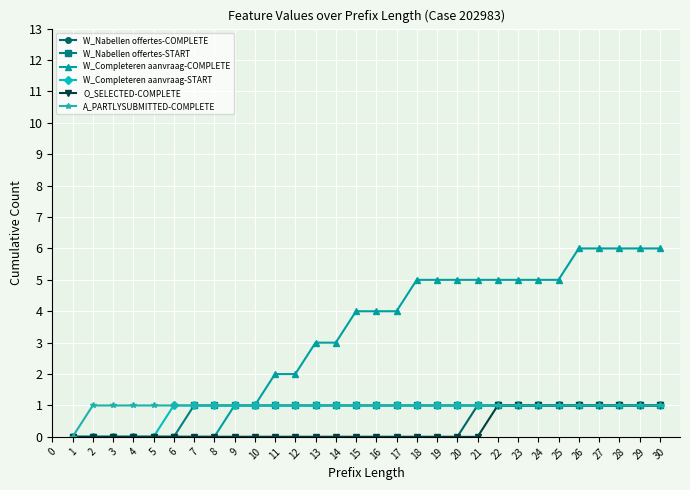

How many series are shown in this chart?

6